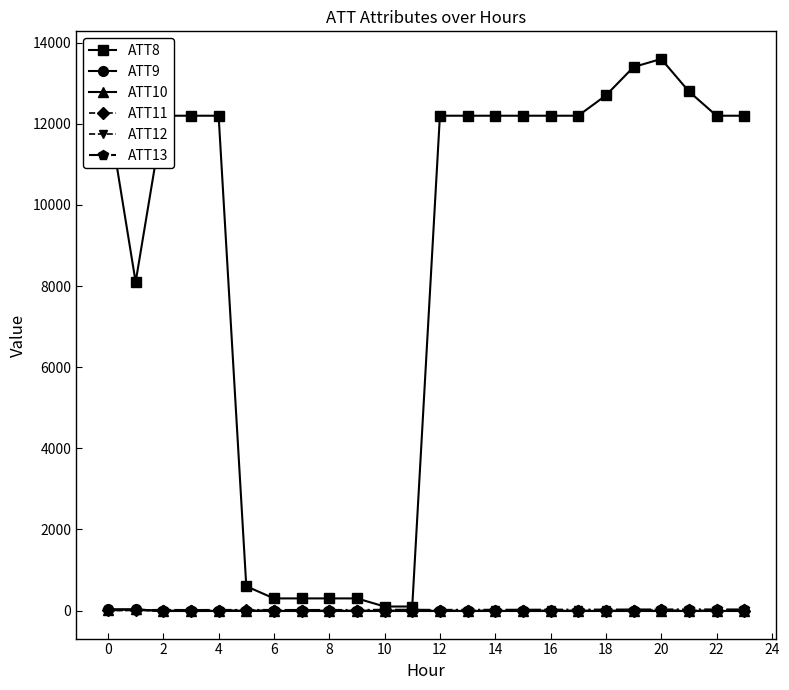

What is the value of the ATT8 point at the 19th from the left?

12700.0